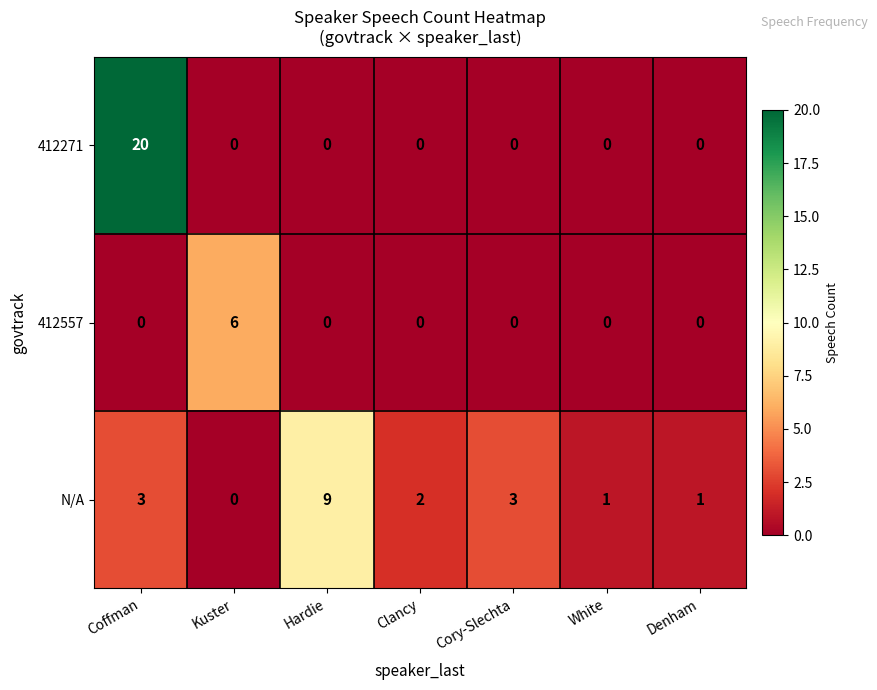

List the series in order of their peak value, lowest first.

412557, N/A, 412271